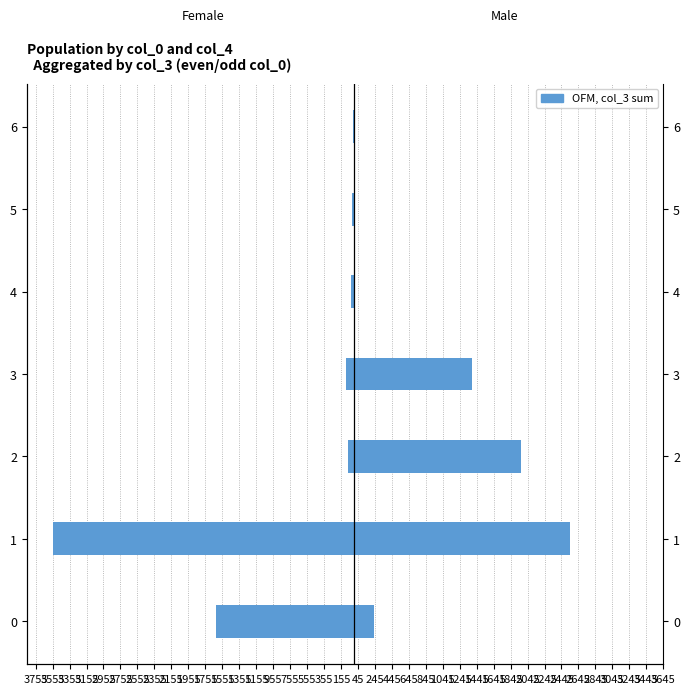

What is the maximum value for Female?

-19